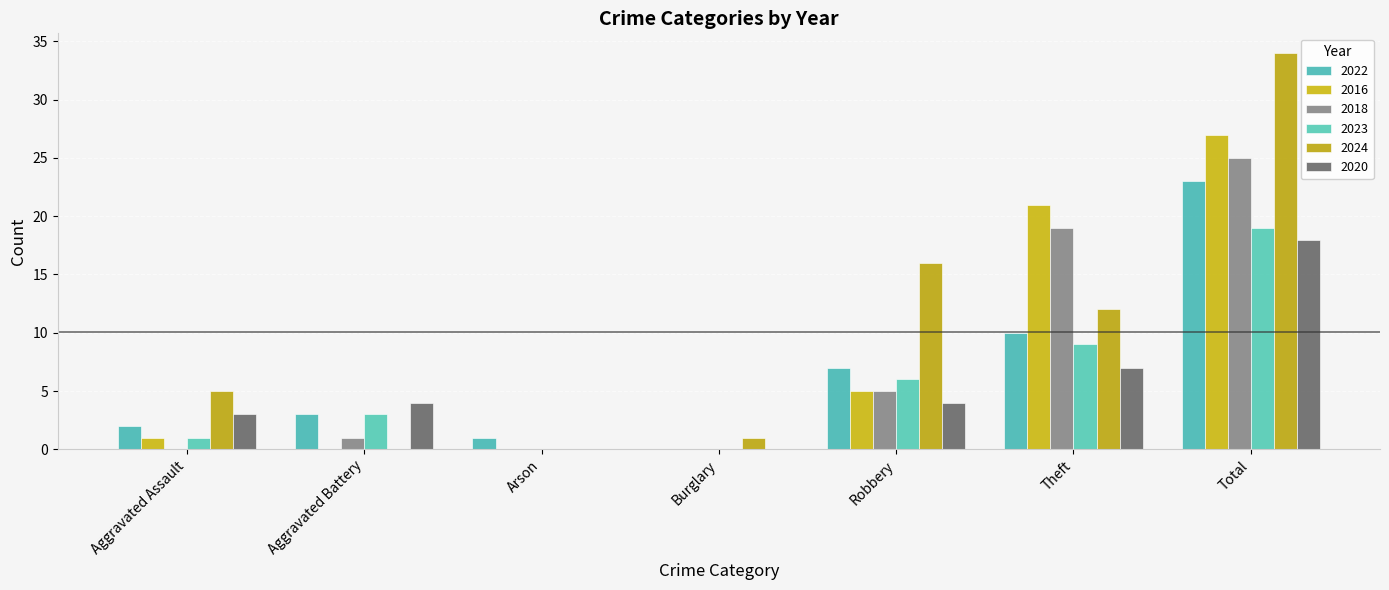

Which series has the largest total across all categories?

2024